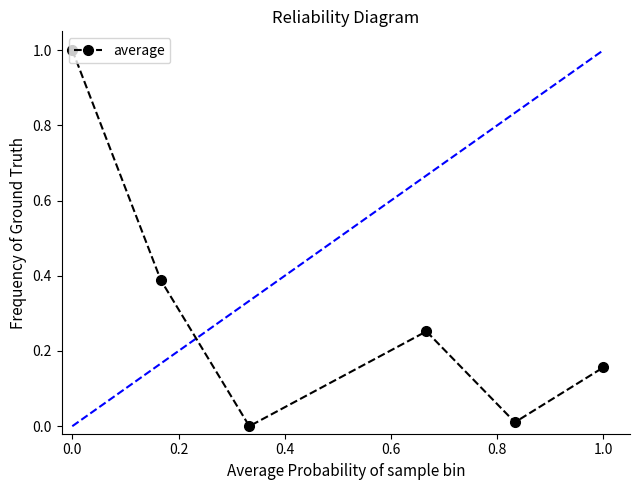

How many data points are above 0?

5